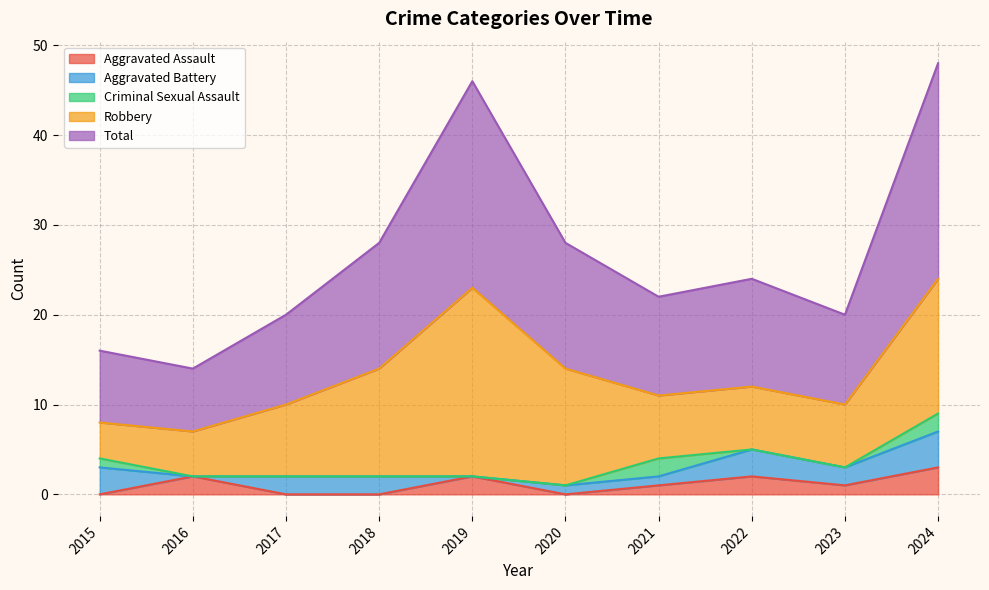

The value of Total at 2023 is 4. True or false?

False